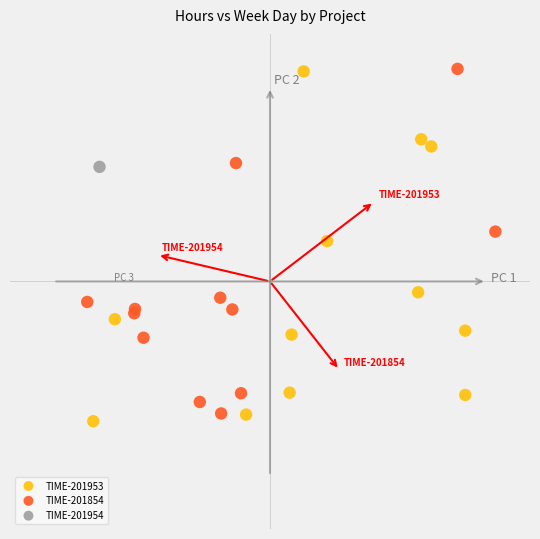

What are all the series names shown in the legend?

TIME-201953, TIME-201854, TIME-201954